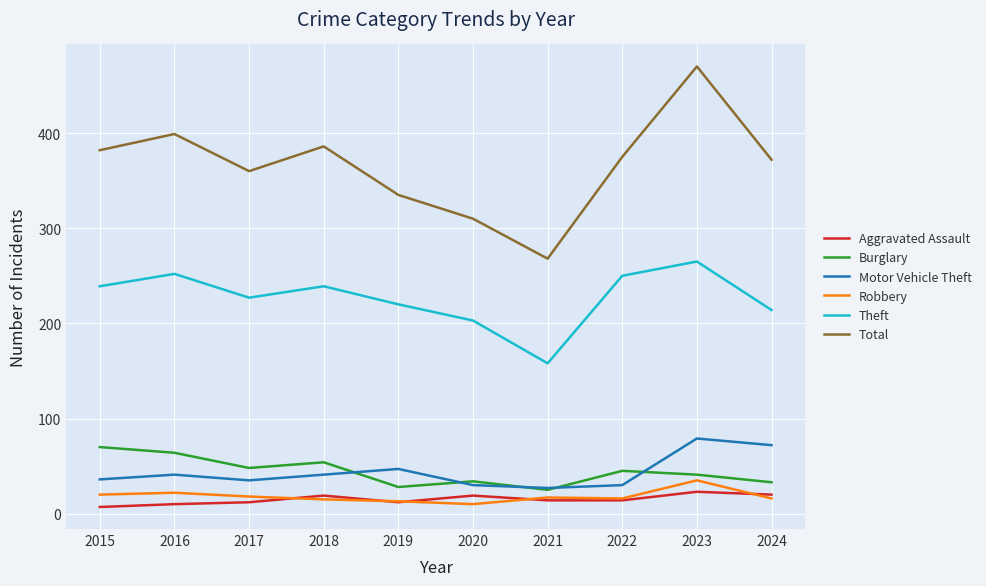

True or false: Total and Burglary cross at least once.

False